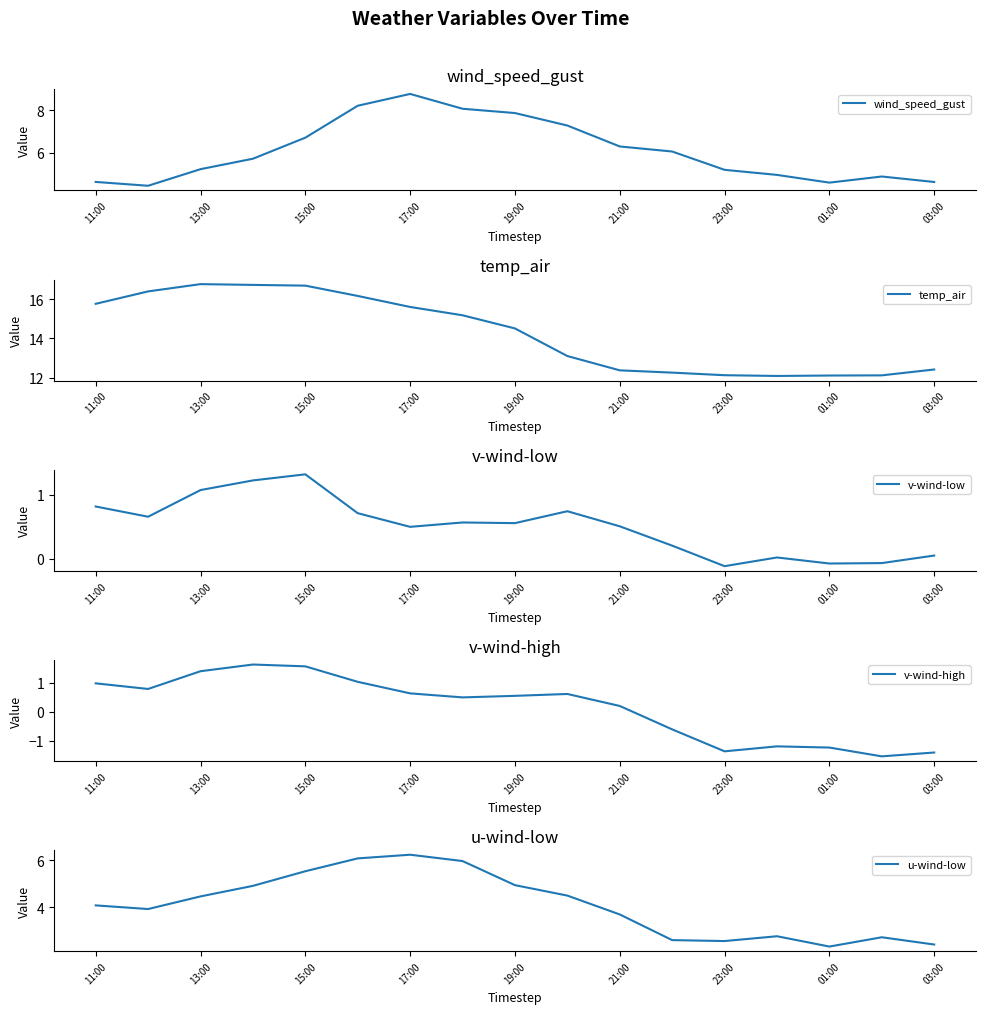

What are all the series names shown in the legend?

wind_speed_gust, temp_air, v-wind-low, v-wind-high, u-wind-low